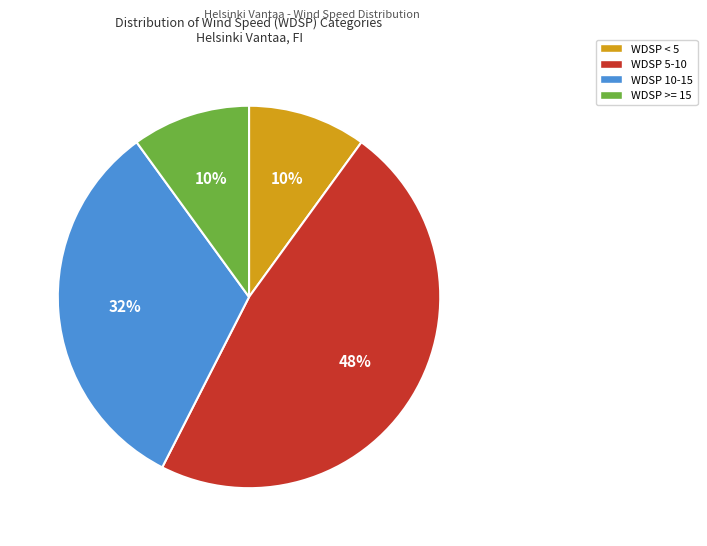

To the nearest percent, what is the average slice percentage?

25%